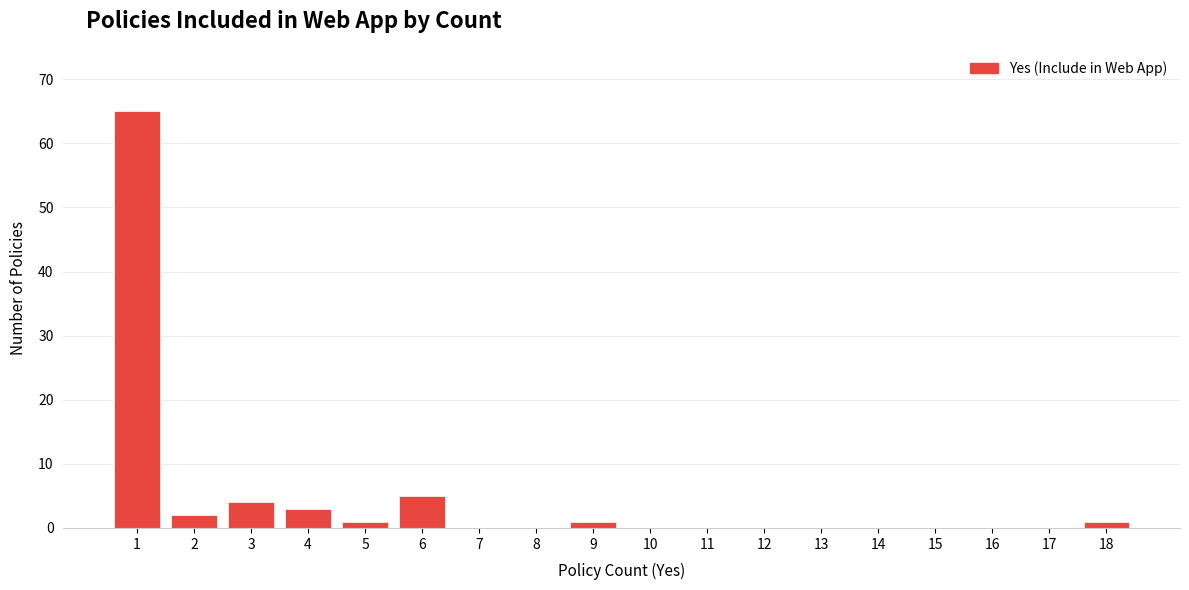

Reading left to right, transcribe all the data shown in this chart.

1=65	2=2	3=4	4=3	5=1	6=5	7=0	8=0	9=1	10=0	11=0	12=0	13=0	14=0	15=0	16=0	17=0	18=1